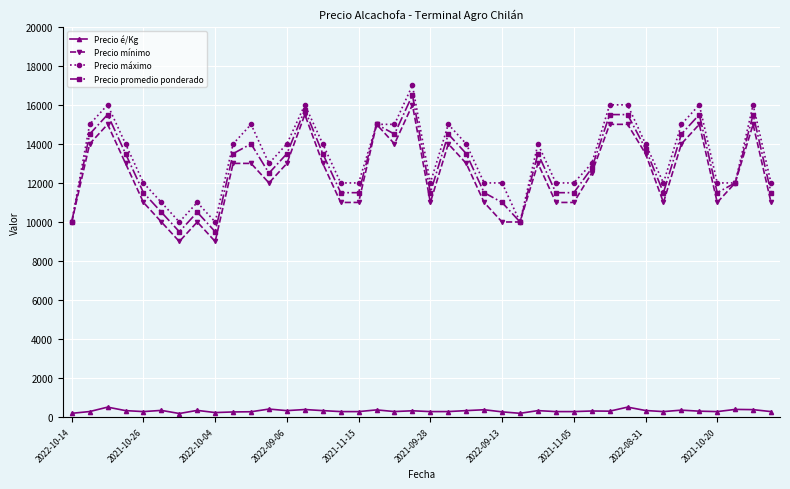

What is the maximum value shown in the chart?

17000